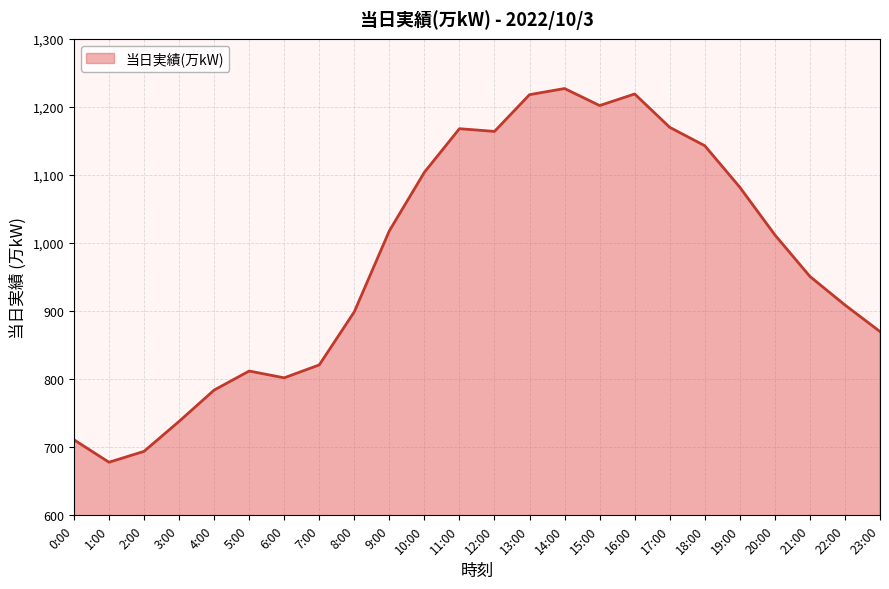

What is the average value?

975